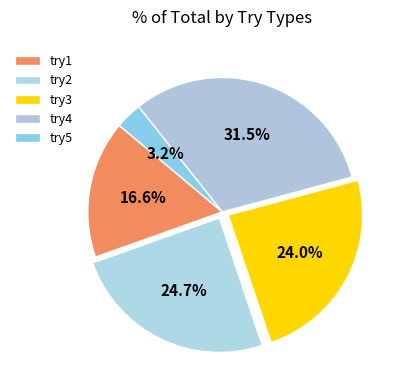

Between try5 and try4, which is larger?

try4